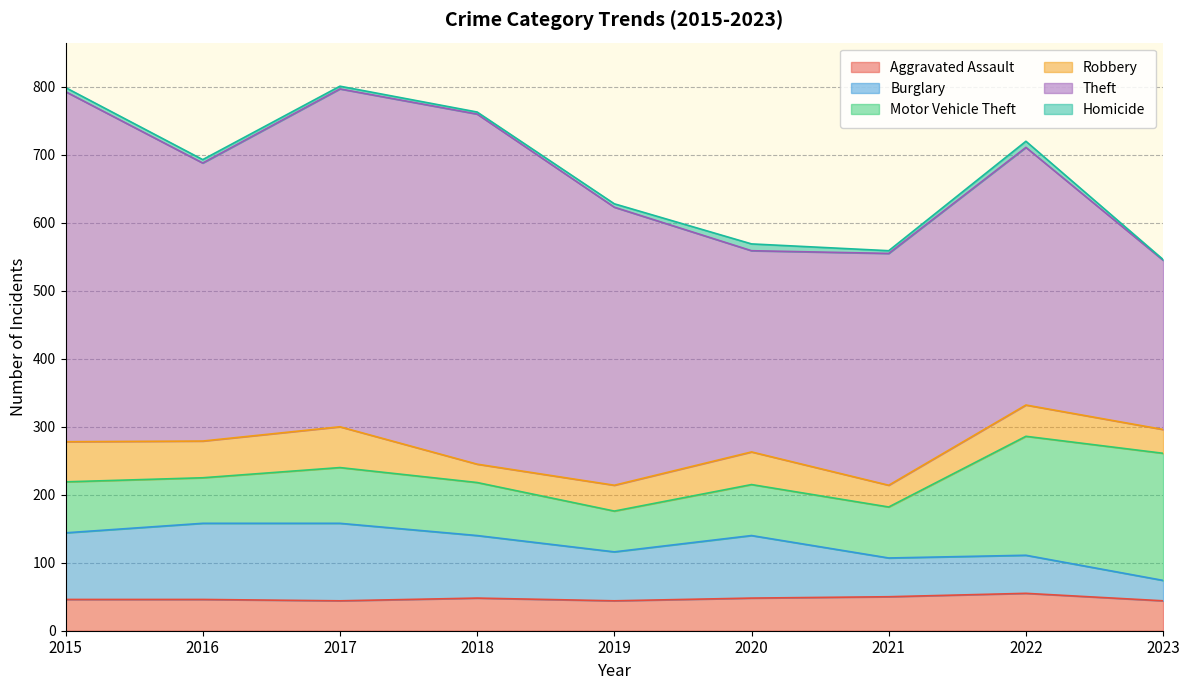

In Burglary, how many points are lower than both neighbors (excluding endpoints)?

1